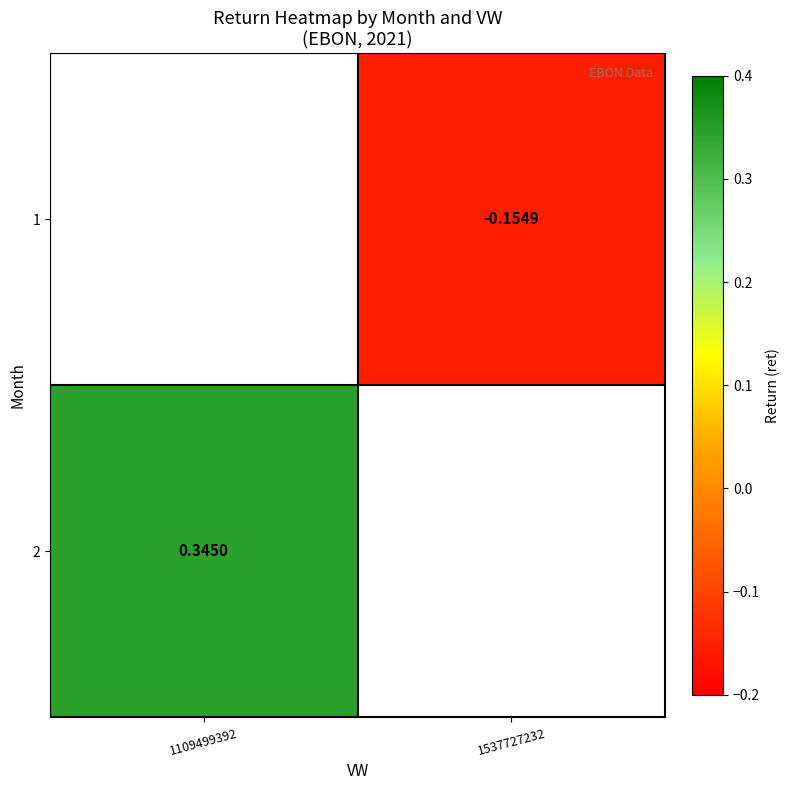

Is the value of 1 at 1537727232 greater than the value of 2 at 1109499392?

No